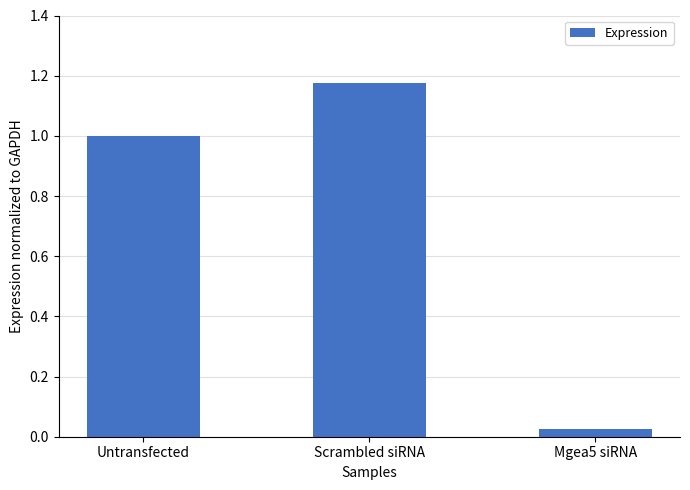

What is the average value?

0.7